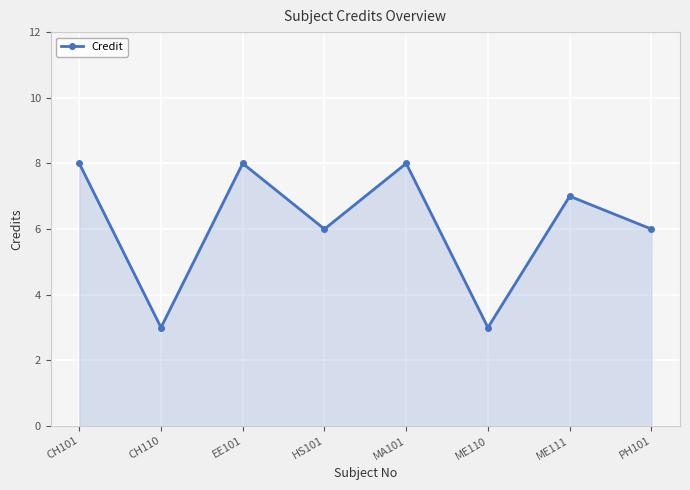

What position from the left is ME110?

6